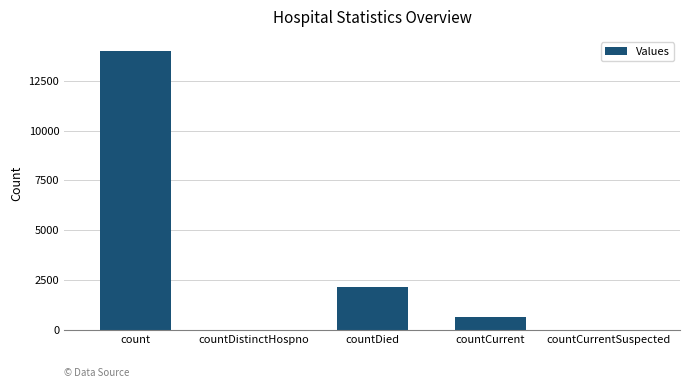

What is the sum of the values at countDied and countDistinctHospno?

2132